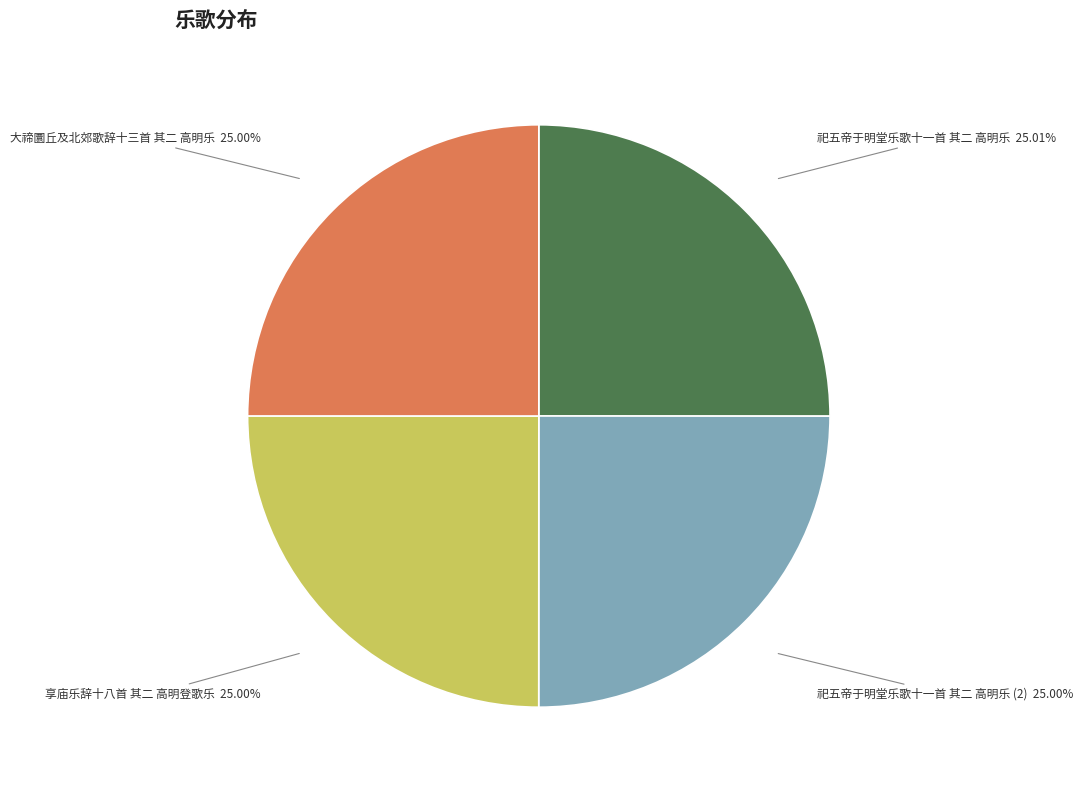

Does any single category account for the majority?

No